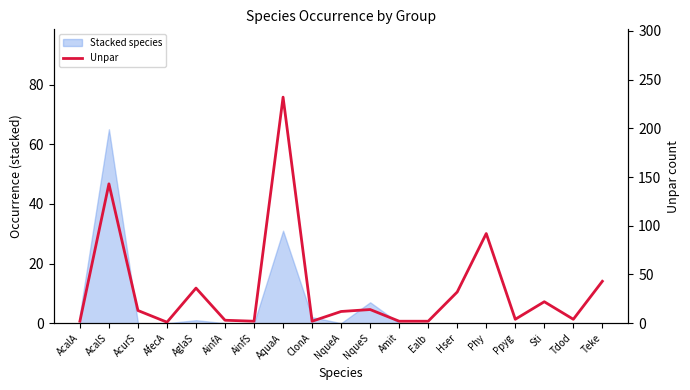

What is the label of the 6th point from the left?

AinfA